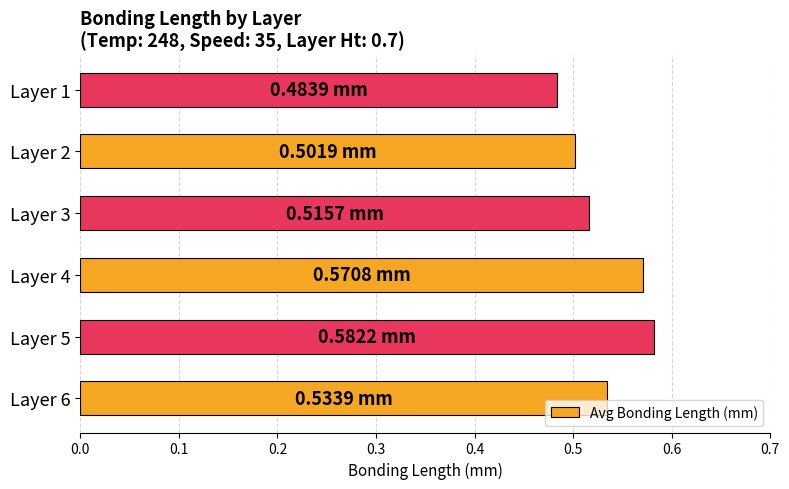

What is the sum of the values at Layer 4 and Layer 3?

1.1